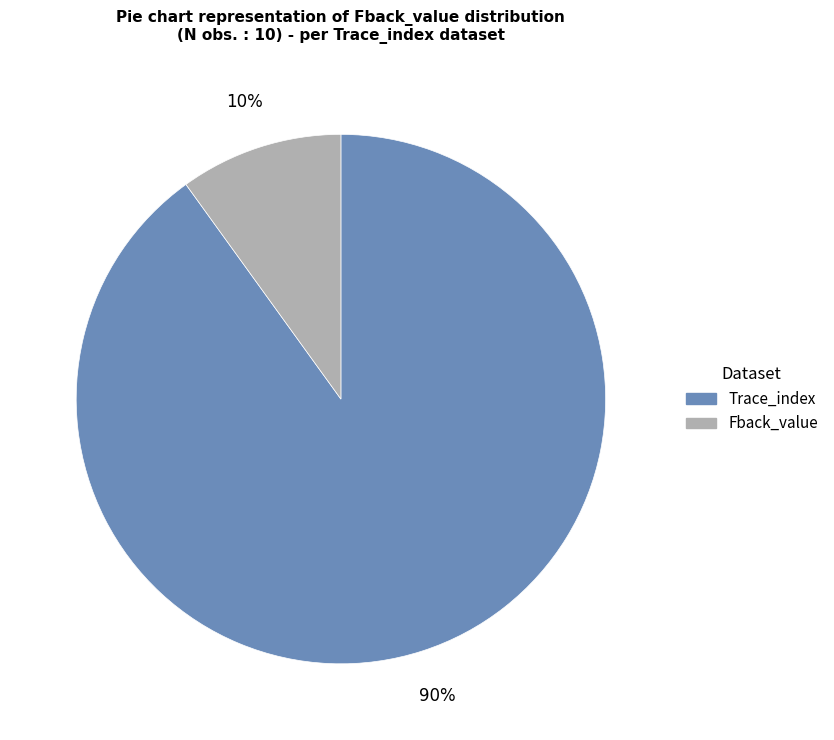

What percentage is the Fback_value slice, to the nearest percent?

10%